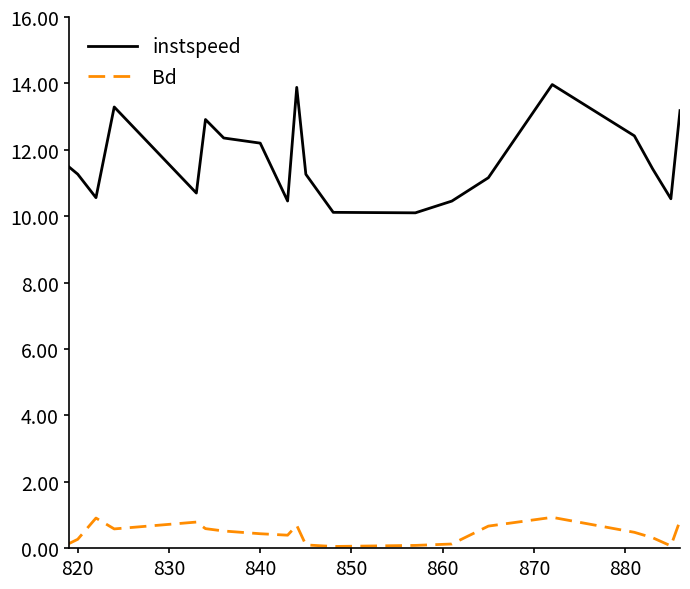

Which series has the largest range (max minus min)?

instspeed